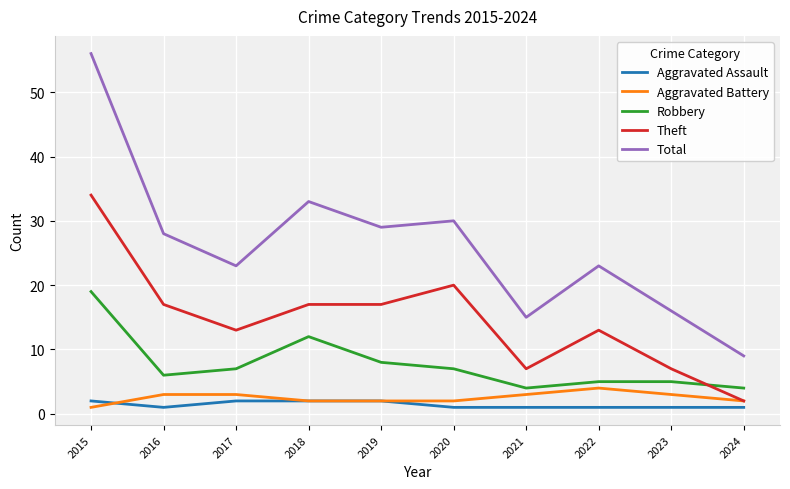

Is the value of Aggravated Battery at 2018 greater than the value of Total at 2022?

No